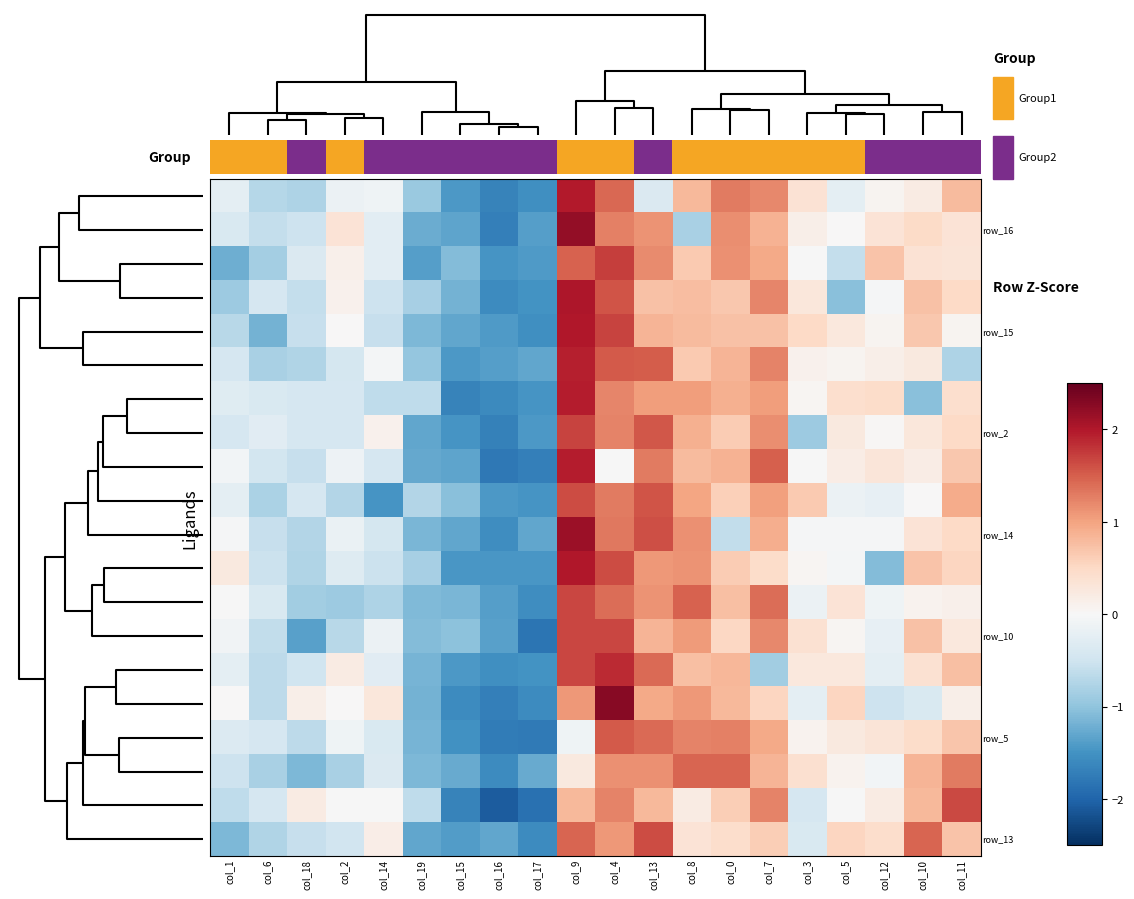

Reading left to right, list all the values displayed in this chart.

row_0: 0.0=-0.2	2.5=-0.7	5.0=-0.8	7.5=-0.1	10.0=-0.1	12.5=-0.9	15.0=-1.4	17.5=-1.7	20.0=-1.5	9=2.0	10=1.4	11=-0.4	12=0.8	13=1.3	14=1.2	15=0.4	16=-0.2	17=0.1	18=0.2	19=0.8
row_1: 0.0=-0.4	2.5=-0.6	5.0=-0.5	7.5=0.3	10.0=-0.3	12.5=-1.2	15.0=-1.3	17.5=-1.7	20.0=-1.4	9=2.2	10=1.3	11=1.1	12=-0.8	13=1.2	14=0.9	15=0.1	16=0.0	17=0.3	18=0.5	19=0.3
row_2: 0.0=-1.2	2.5=-0.8	5.0=-0.4	7.5=0.1	10.0=-0.3	12.5=-1.4	15.0=-1.1	17.5=-1.5	20.0=-1.4	9=1.5	10=1.7	11=1.2	12=0.7	13=1.1	14=0.9	15=-0.0	16=-0.6	17=0.7	18=0.4	19=0.3
row_3: 0.0=-0.9	2.5=-0.4	5.0=-0.6	7.5=0.1	10.0=-0.5	12.5=-0.8	15.0=-1.2	17.5=-1.6	20.0=-1.5	9=2.0	10=1.6	11=0.7	12=0.8	13=0.7	14=1.2	15=0.3	16=-1.0	17=-0.0	18=0.7	19=0.5
row_4: 0.0=-0.7	2.5=-1.2	5.0=-0.6	7.5=0.0	10.0=-0.6	12.5=-1.1	15.0=-1.3	17.5=-1.4	20.0=-1.5	9=2.0	10=1.7	11=0.9	12=0.8	13=0.7	14=0.7	15=0.5	16=0.3	17=0.1	18=0.7	19=0.1
row_5: 0.0=-0.4	2.5=-0.8	5.0=-0.7	7.5=-0.4	10.0=-0.0	12.5=-1.0	15.0=-1.4	17.5=-1.4	20.0=-1.3	9=1.9	10=1.5	11=1.5	12=0.7	13=0.8	14=1.2	15=0.1	16=0.1	17=0.1	18=0.3	19=-0.8
row_6: 0.0=-0.3	2.5=-0.4	5.0=-0.4	7.5=-0.4	10.0=-0.6	12.5=-0.6	15.0=-1.7	17.5=-1.6	20.0=-1.5	9=2.0	10=1.2	11=1.0	12=1.0	13=0.9	14=1.0	15=0.0	16=0.4	17=0.5	18=-1.0	19=0.4
row_7: 0.0=-0.4	2.5=-0.3	5.0=-0.4	7.5=-0.4	10.0=0.1	12.5=-1.3	15.0=-1.5	17.5=-1.7	20.0=-1.4	9=1.7	10=1.2	11=1.6	12=0.9	13=0.6	14=1.2	15=-0.9	16=0.2	17=0.0	18=0.3	19=0.5
row_8: 0.0=-0.1	2.5=-0.5	5.0=-0.6	7.5=-0.1	10.0=-0.4	12.5=-1.3	15.0=-1.3	17.5=-1.8	20.0=-1.7	9=2.0	10=-0.0	11=1.3	12=0.8	13=0.9	14=1.5	15=-0.0	16=0.2	17=0.3	18=0.2	19=0.7
row_9: 0.0=-0.3	2.5=-0.8	5.0=-0.4	7.5=-0.7	10.0=-1.5	12.5=-0.7	15.0=-1.1	17.5=-1.4	20.0=-1.5	9=1.6	10=1.3	11=1.6	12=1.0	13=0.6	14=1.0	15=0.7	16=-0.1	17=-0.2	18=0.0	19=0.9
row_10: 0.0=-0.0	2.5=-0.6	5.0=-0.7	7.5=-0.2	10.0=-0.4	12.5=-1.1	15.0=-1.3	17.5=-1.6	20.0=-1.3	9=2.1	10=1.3	11=1.6	12=1.1	13=-0.6	14=0.9	15=-0.0	16=-0.0	17=-0.0	18=0.3	19=0.5
row_11: 0.0=0.3	2.5=-0.5	5.0=-0.7	7.5=-0.3	10.0=-0.5	12.5=-0.8	15.0=-1.5	17.5=-1.5	20.0=-1.5	9=2.0	10=1.6	11=1.1	12=1.1	13=0.6	14=0.5	15=0.0	16=-0.0	17=-1.1	18=0.7	19=0.5
row_12: 0.0=-0.0	2.5=-0.4	5.0=-0.9	7.5=-0.9	10.0=-0.8	12.5=-1.1	15.0=-1.1	17.5=-1.4	20.0=-1.6	9=1.7	10=1.4	11=1.1	12=1.5	13=0.8	14=1.4	15=-0.1	16=0.4	17=-0.1	18=0.1	19=0.1
row_13: 0.0=-0.1	2.5=-0.6	5.0=-1.4	7.5=-0.7	10.0=-0.1	12.5=-1.1	15.0=-1.0	17.5=-1.4	20.0=-1.8	9=1.7	10=1.7	11=0.9	12=1.1	13=0.5	14=1.2	15=0.4	16=0.1	17=-0.2	18=0.7	19=0.3
row_14: 0.0=-0.2	2.5=-0.7	5.0=-0.5	7.5=0.2	10.0=-0.3	12.5=-1.2	15.0=-1.4	17.5=-1.5	20.0=-1.5	9=1.7	10=1.9	11=1.4	12=0.8	13=0.8	14=-0.9	15=0.3	16=0.3	17=-0.2	18=0.4	19=0.8
row_15: 0.0=0.0	2.5=-0.7	5.0=0.1	7.5=0.0	10.0=0.3	12.5=-1.2	15.0=-1.6	17.5=-1.7	20.0=-1.6	9=1.1	10=2.3	11=0.9	12=1.1	13=0.8	14=0.5	15=-0.3	16=0.5	17=-0.5	18=-0.4	19=0.1
row_16: 0.0=-0.3	2.5=-0.4	5.0=-0.7	7.5=-0.1	10.0=-0.4	12.5=-1.2	15.0=-1.5	17.5=-1.8	20.0=-1.8	9=-0.1	10=1.5	11=1.4	12=1.2	13=1.3	14=1.0	15=0.1	16=0.3	17=0.3	18=0.5	19=0.7
row_17: 0.0=-0.5	2.5=-0.8	5.0=-1.1	7.5=-0.8	10.0=-0.4	12.5=-1.1	15.0=-1.3	17.5=-1.6	20.0=-1.3	9=0.2	10=1.1	11=1.1	12=1.4	13=1.4	14=0.8	15=0.4	16=0.1	17=-0.1	18=0.8	19=1.3
row_18: 0.0=-0.6	2.5=-0.4	5.0=0.2	7.5=-0.0	10.0=-0.0	12.5=-0.6	15.0=-1.7	17.5=-2.1	20.0=-1.9	9=0.8	10=1.2	11=0.8	12=0.2	13=0.6	14=1.2	15=-0.4	16=-0.0	17=0.2	18=0.8	19=1.6
row_19: 0.0=-1.1	2.5=-0.8	5.0=-0.6	7.5=-0.5	10.0=0.2	12.5=-1.3	15.0=-1.4	17.5=-1.3	20.0=-1.6	9=1.4	10=1.1	11=1.6	12=0.3	13=0.4	14=0.6	15=-0.4	16=0.5	17=0.4	18=1.4	19=0.7